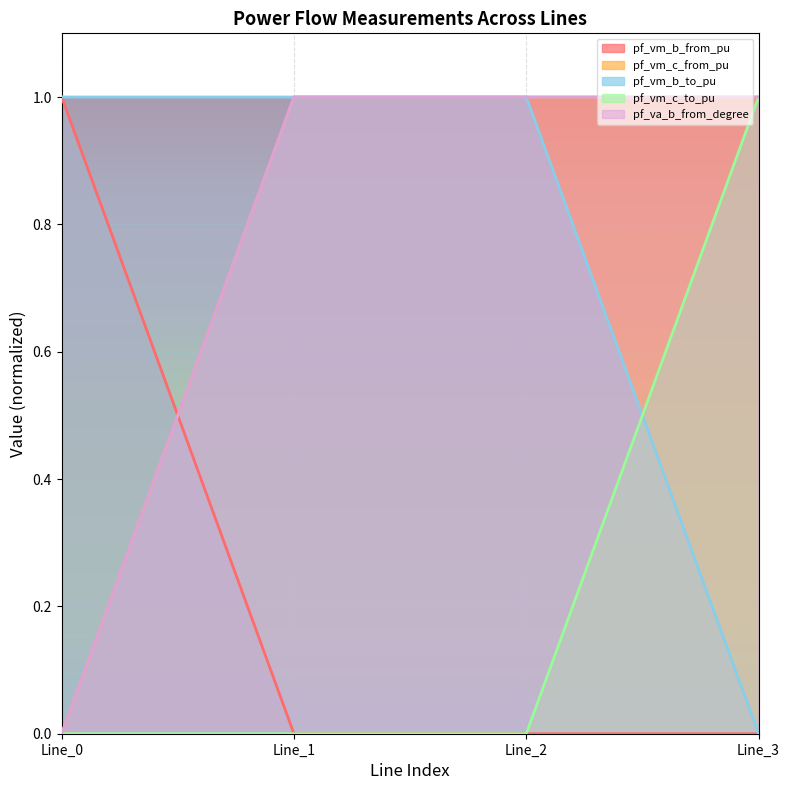

Is it true that pf_vm_c_to_pu equals 0.3 at Line_3?

False